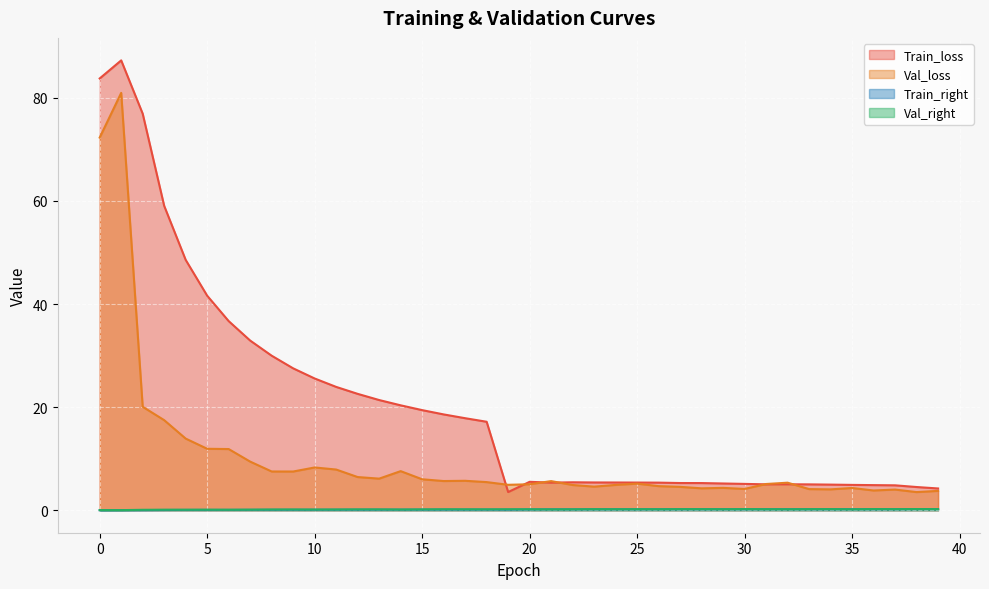

Is the value of Train_right at 7 greater than the value of Train_loss at 7?

No